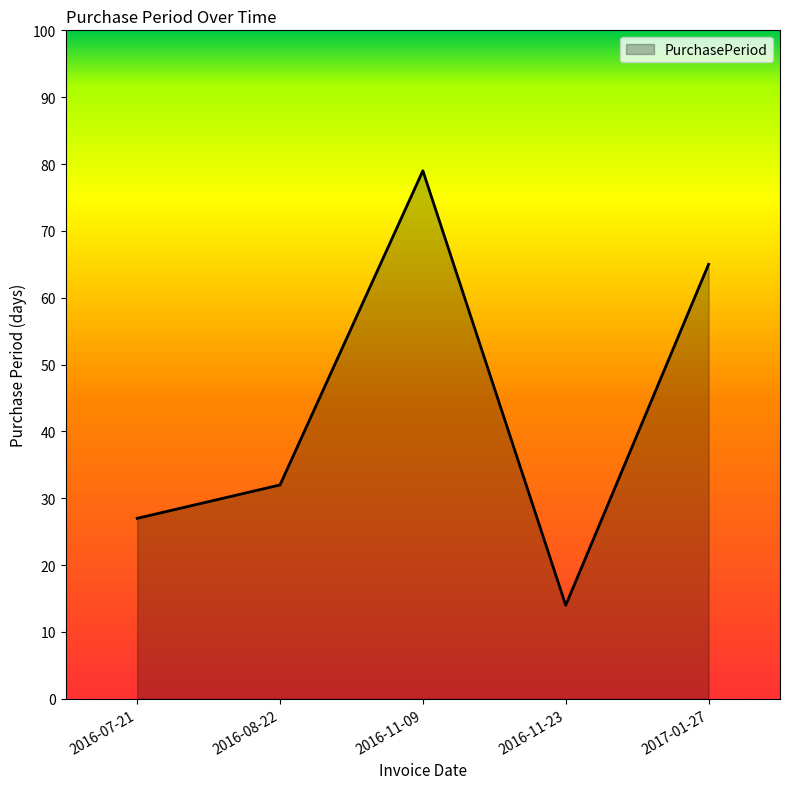

Reading left to right, extract all data points from this chart.

2016-07-21=27	2016-08-22=32	2016-11-09=79	2016-11-23=14	2017-01-27=65